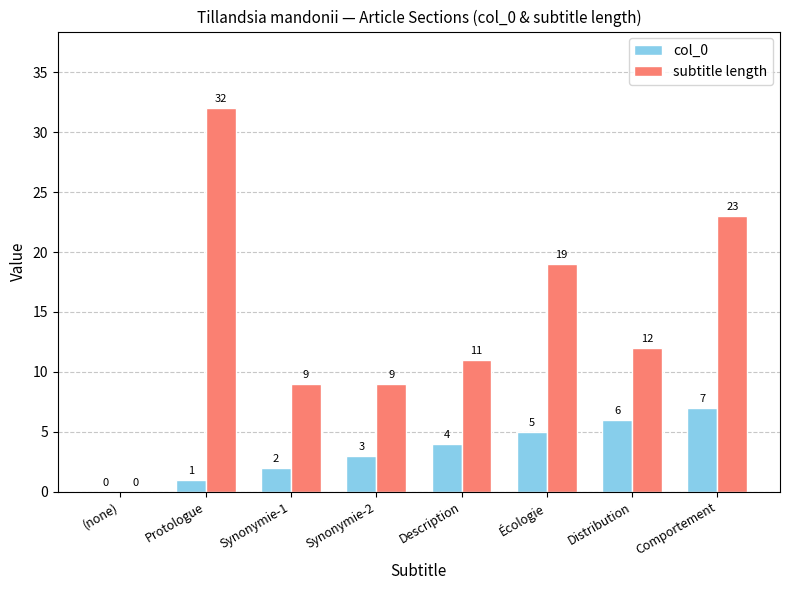

How many categories are shown in the chart?

8